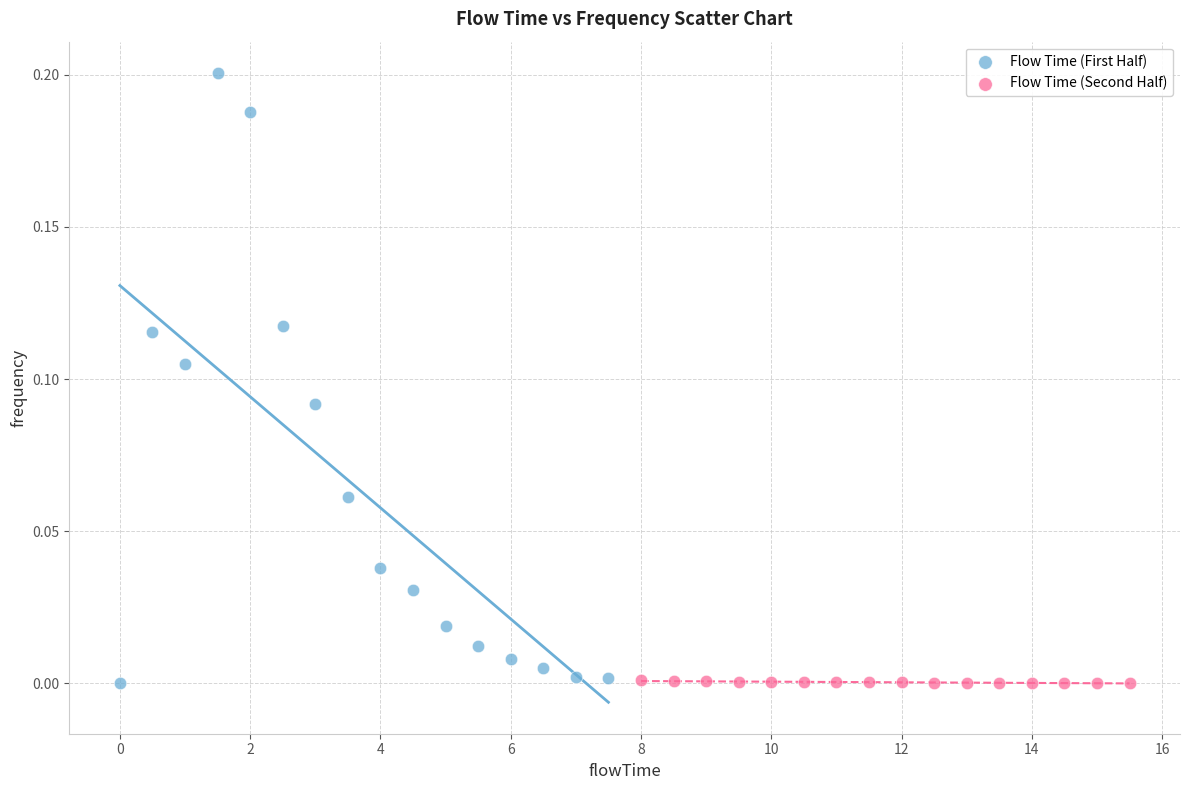

Which series contains the highest Y value?

Flow Time (First Half)